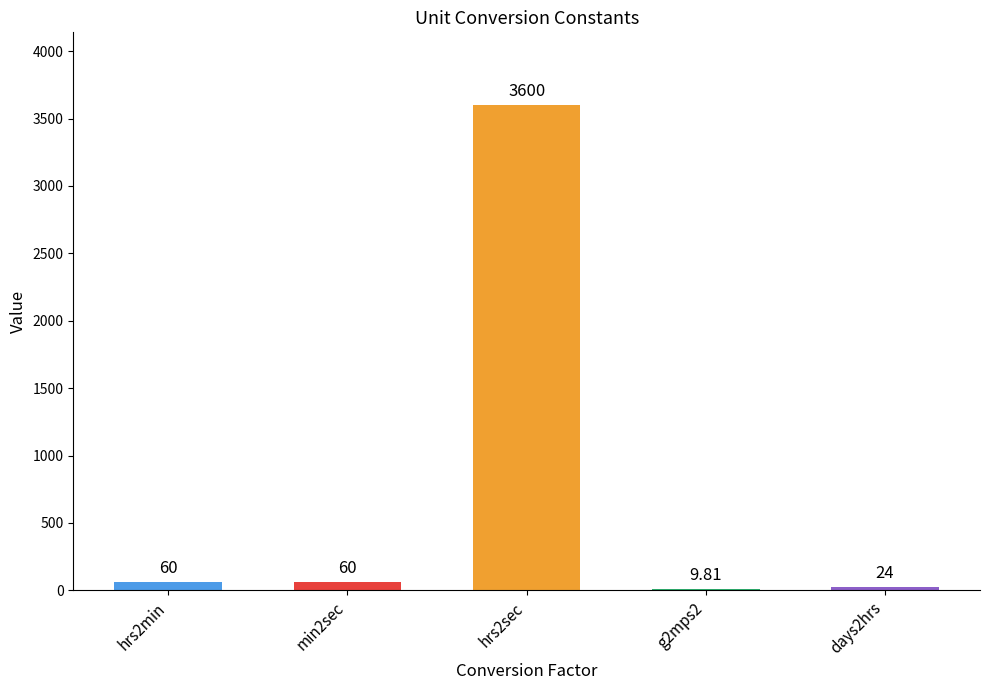

What is the ratio of the value at hrs2sec to the value at days2hrs?

150.0